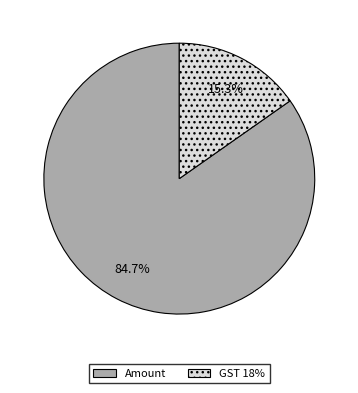

To the nearest percent, what is the average slice percentage?

50%